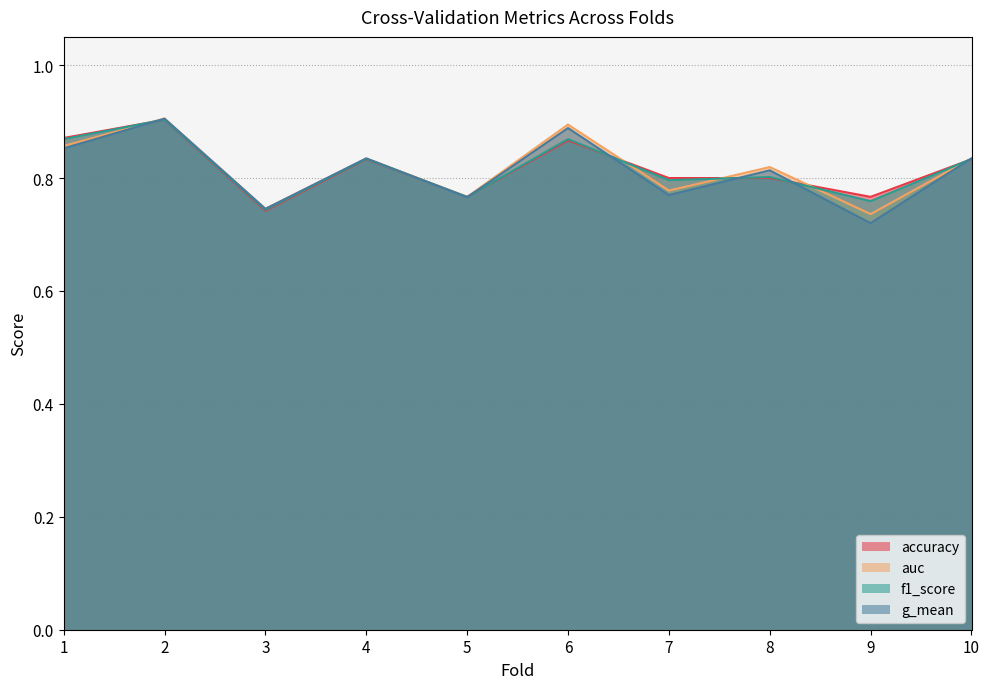

Rank the categories by f1_score value from lowest to highest.

3, 9, 5, 7, 8, 4, 10, 1, 6, 2